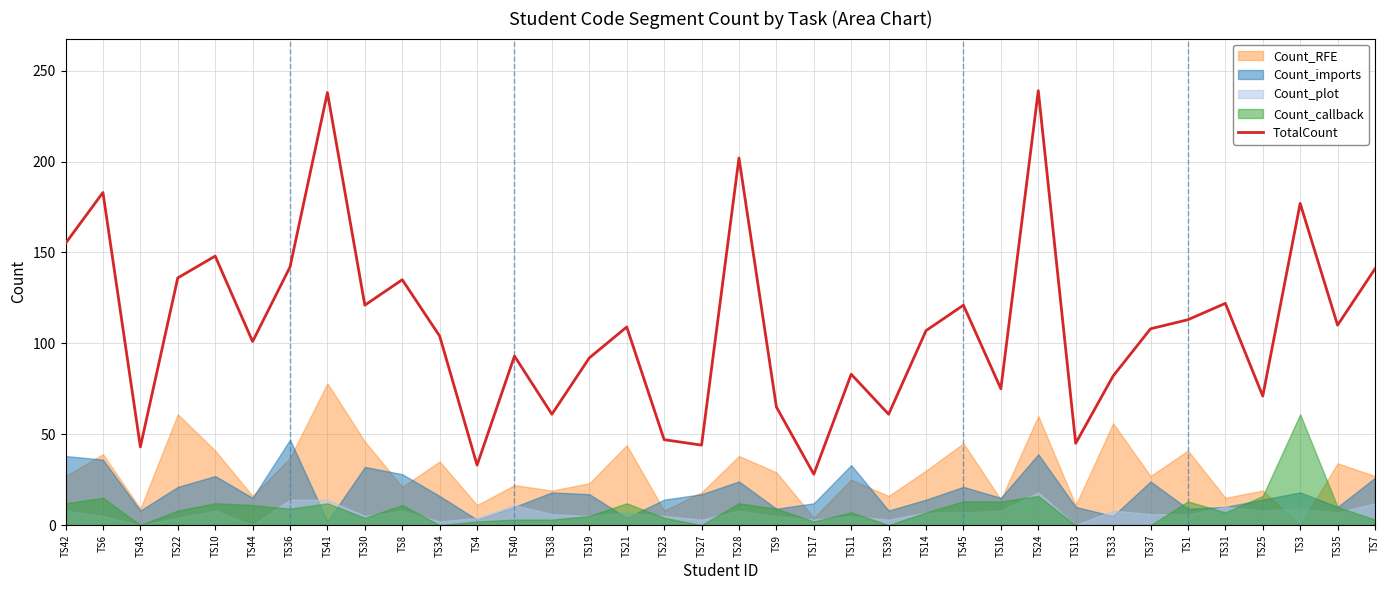

List the labels in order of value, smallest first.

TS17, TS4, TS43, TS27, TS13, TS23, TS38, TS39, TS9, TS25, TS16, TS33, TS11, TS19, TS40, TS44, TS34, TS14, TS37, TS21, TS35, TS1, TS30, TS45, TS31, TS8, TS22, TS7, TS36, TS10, TS42, TS3, TS6, TS28, TS41, TS24